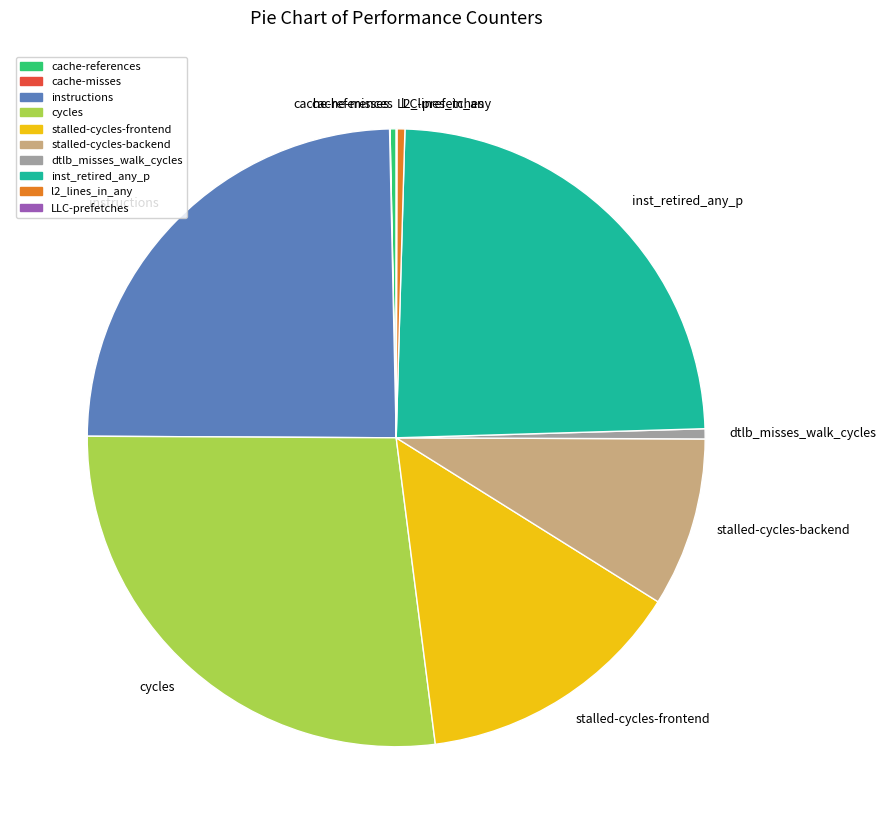

Does any single category account for the majority?

No